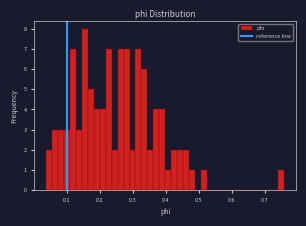

Around what value on the x-axis is the tallest bar? Give the approximate position of its centre, as read against the axis.

0.15